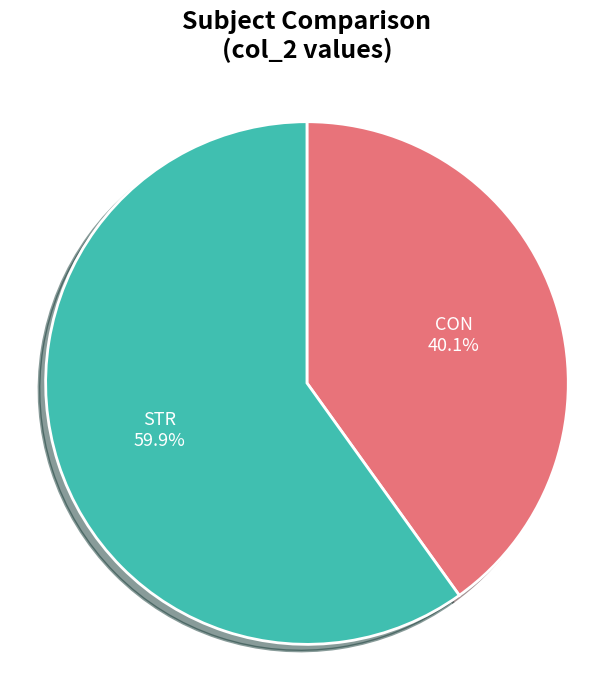

To the nearest percent, what is the average slice percentage?

50%